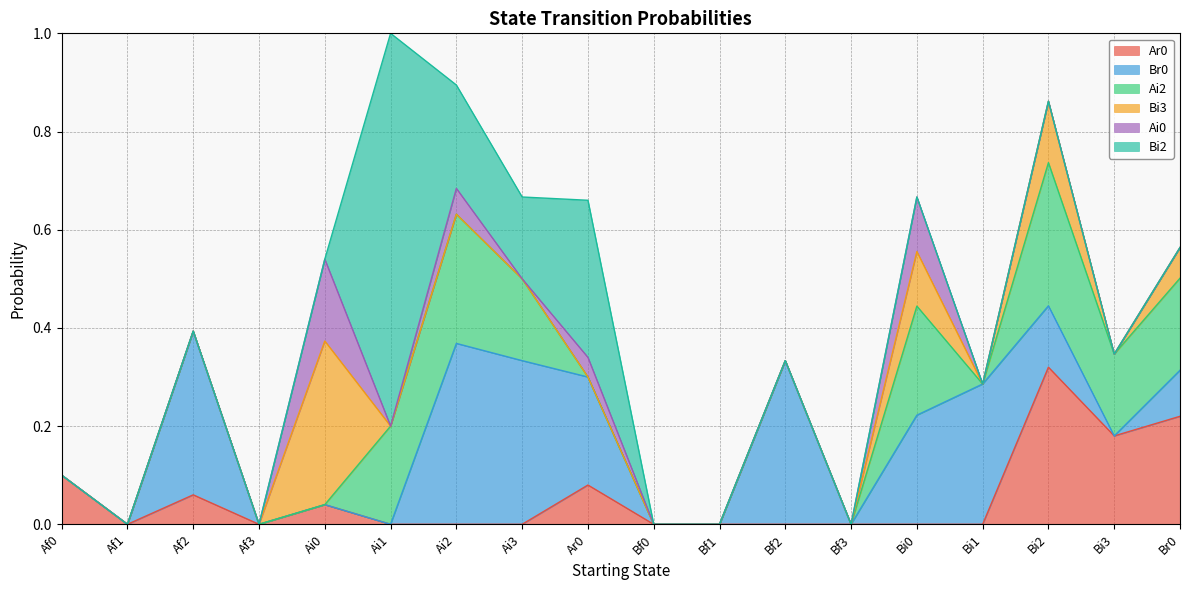

How many data points does each series have?

18